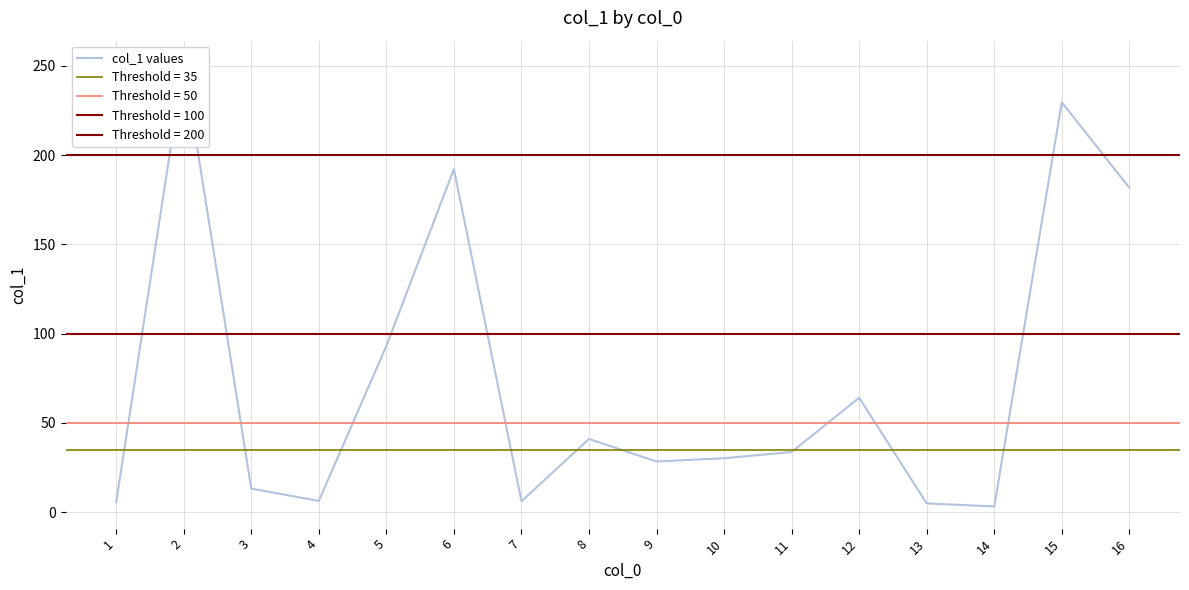

How many series are shown in this chart?

1